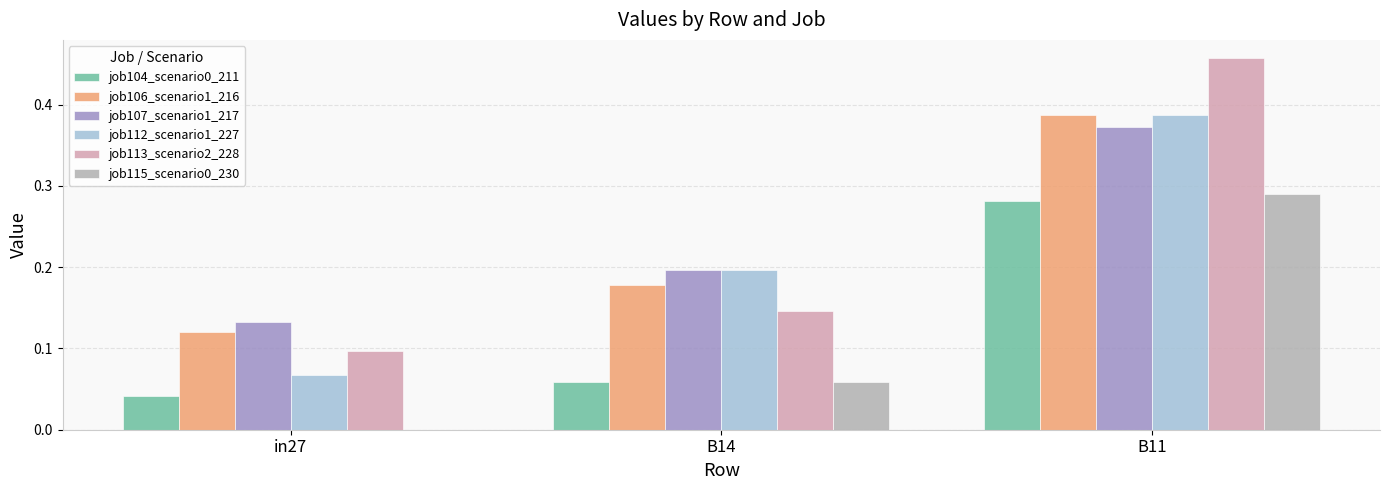

The job113_scenario2_228 series shows 0.0 at in27. True or false?

False